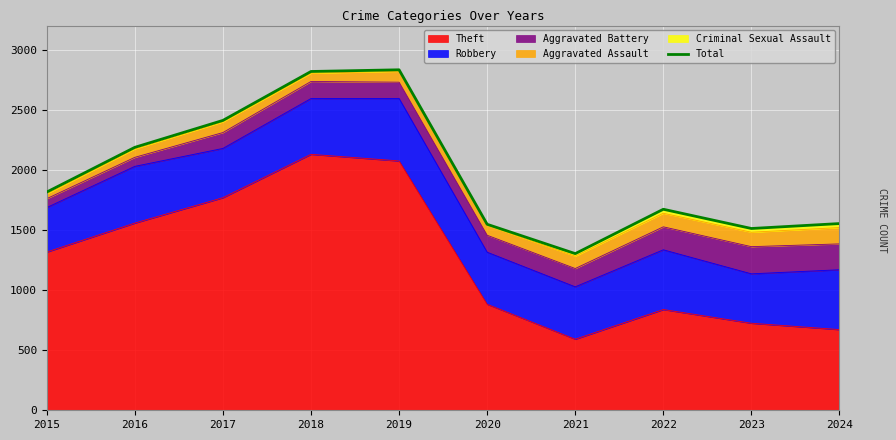

What is the sum of the values at 2021 and 2020?

2850